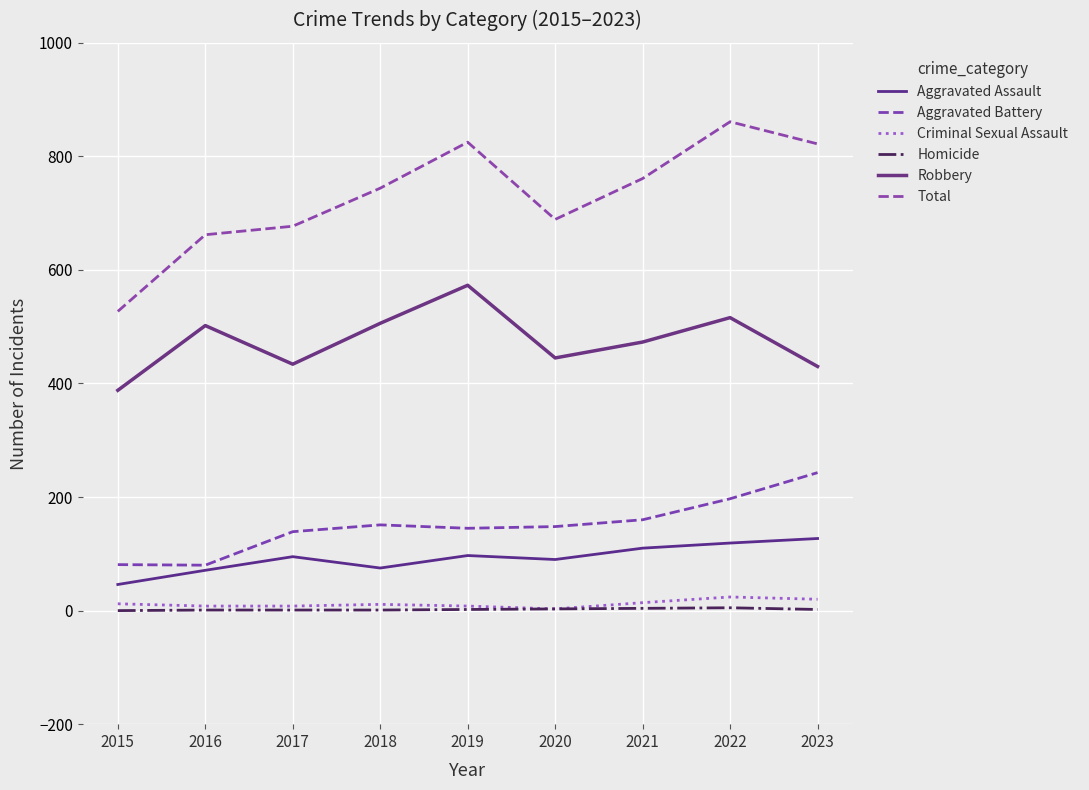

Read the Aggravated Battery value at 2018.

151